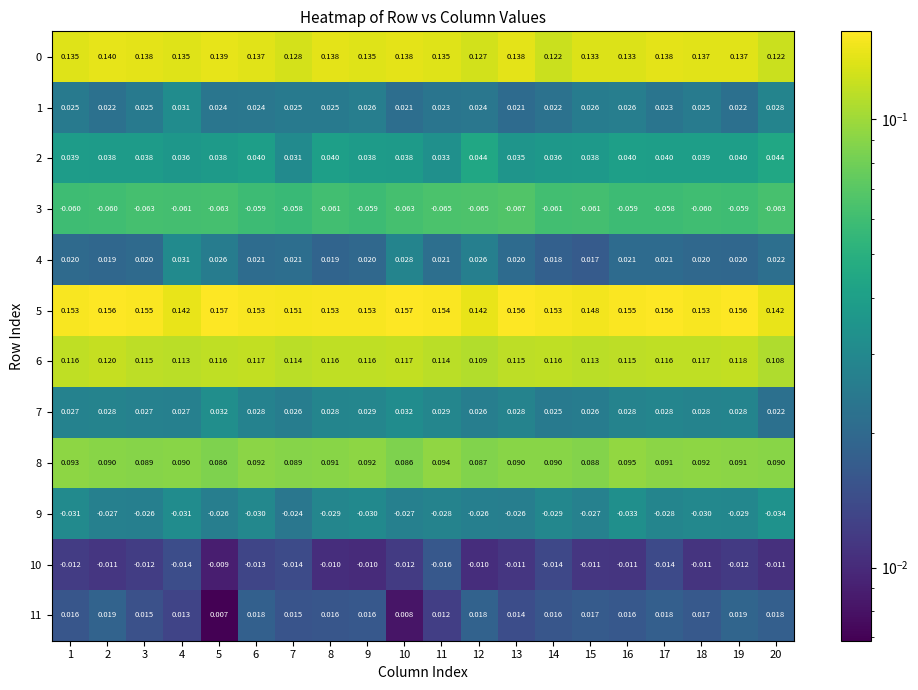

Is the value of 5 at 10 greater than the value of 0 at 11?

Yes